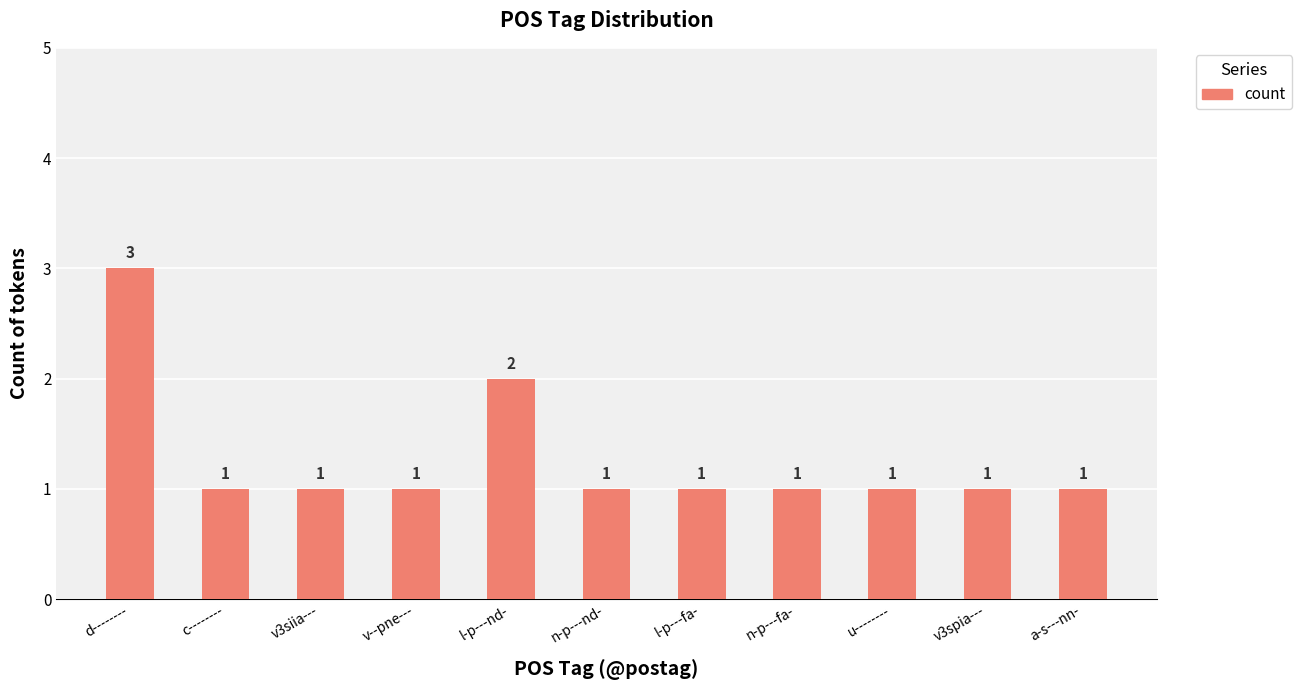

Which has a higher value, u-------- or d--------?

d--------